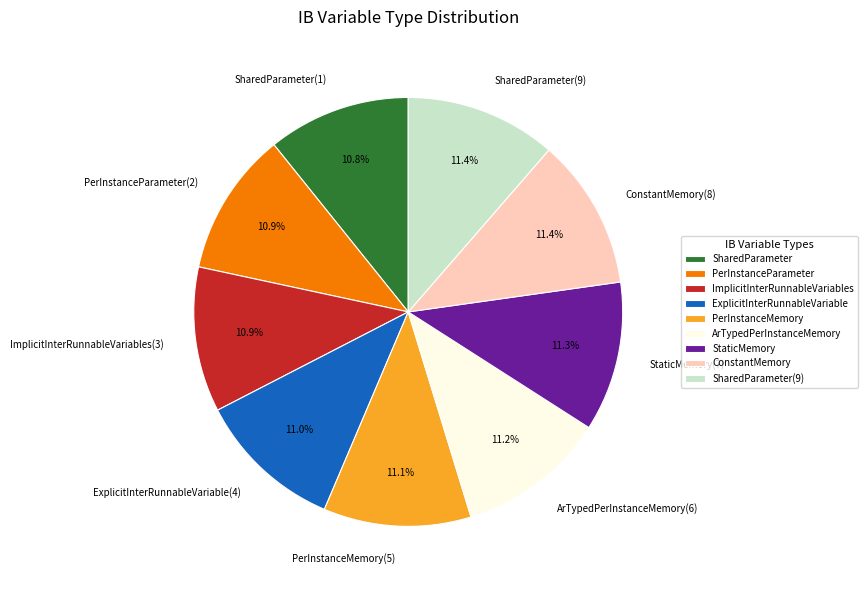

What is the ratio of the value at ArTypedPerInstanceMemory(6) to the value at SharedParameter(9)?

1.0